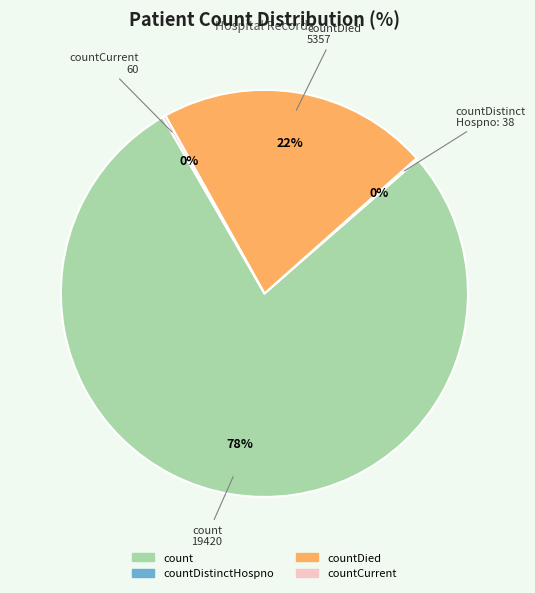

What is the majority slice?

count